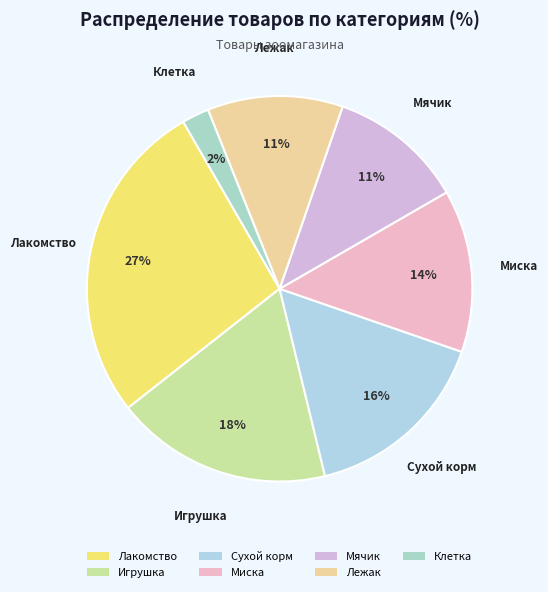

What is the largest slice in the pie chart?

Лакомство